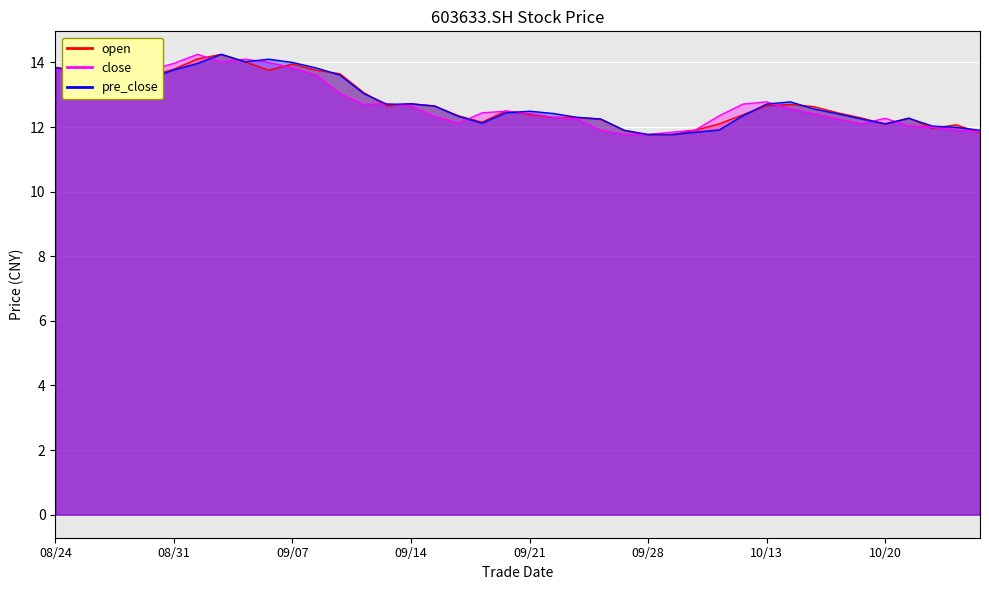

How many data points in close are above 12?

32